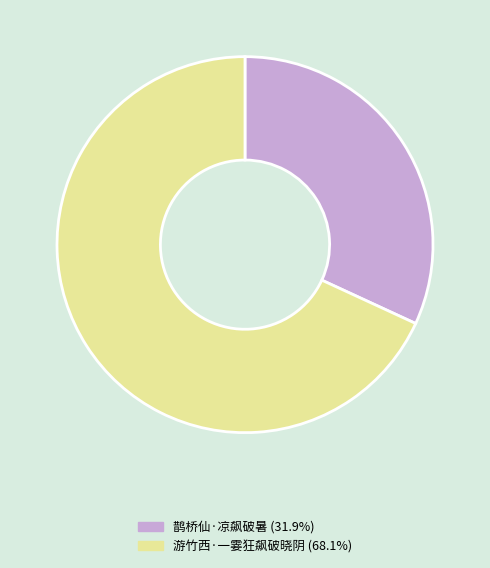

Is 游竹西·一霎狂飙破晓阴 (68.1%) the majority of the pie?

Yes